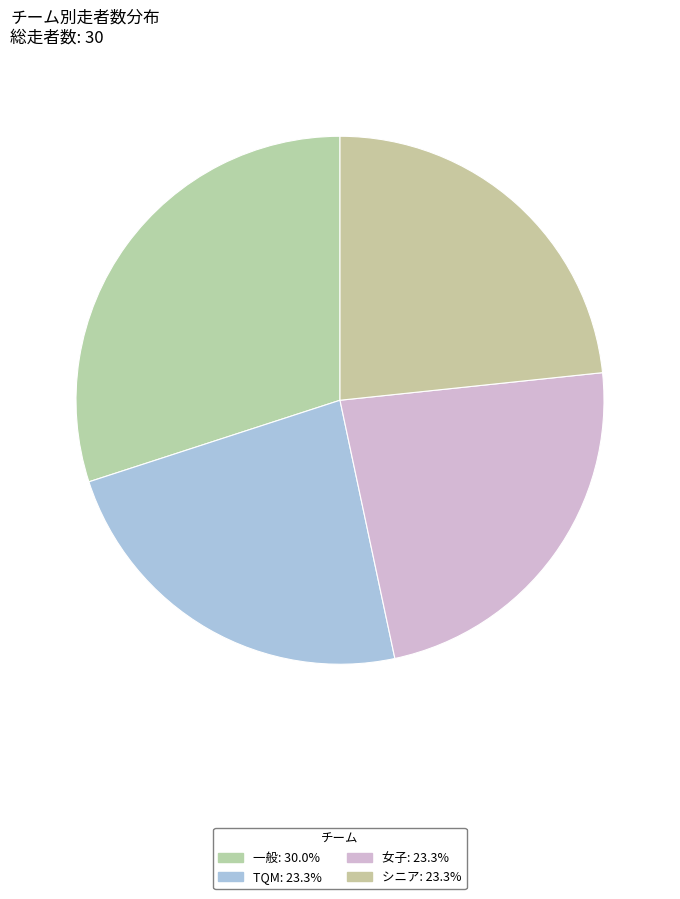

Count the number of slices in the pie.

4